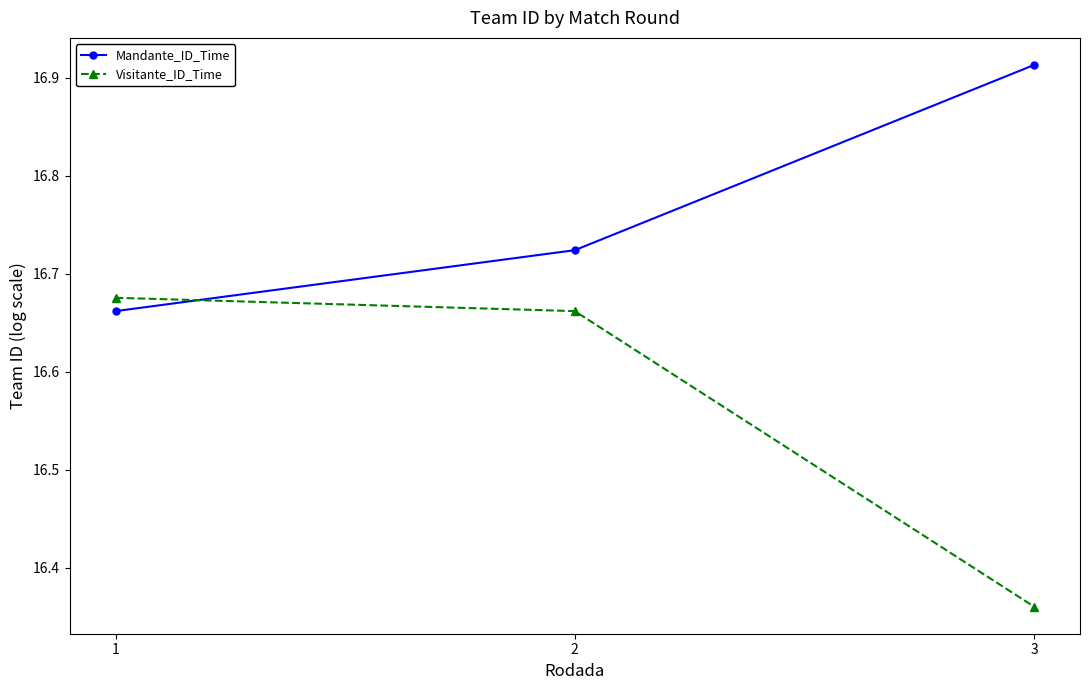

How many distinct data groups are displayed?

2